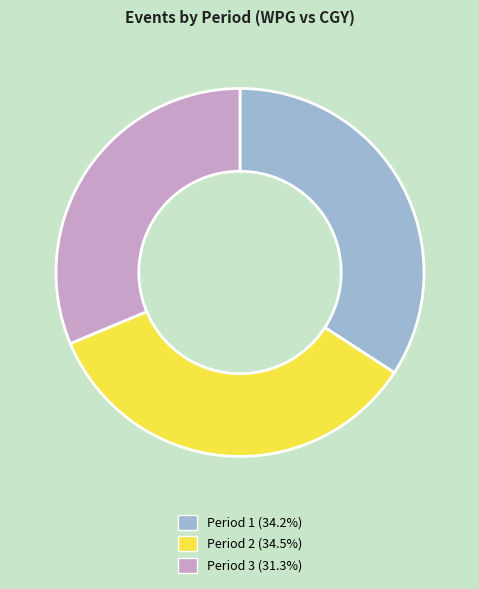

How many slices are in this pie chart?

3